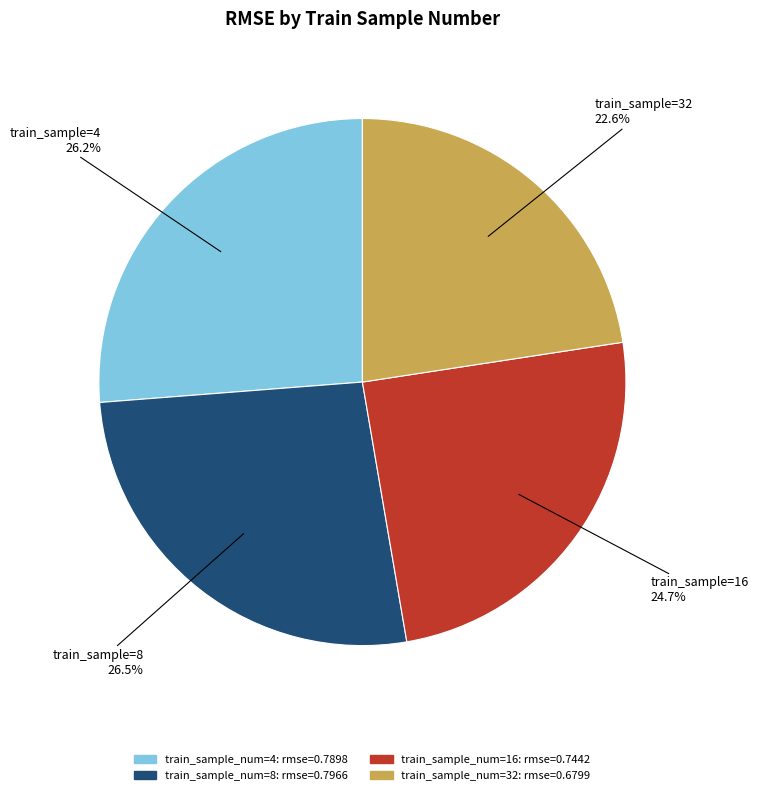

Count the number of slices in the pie.

4